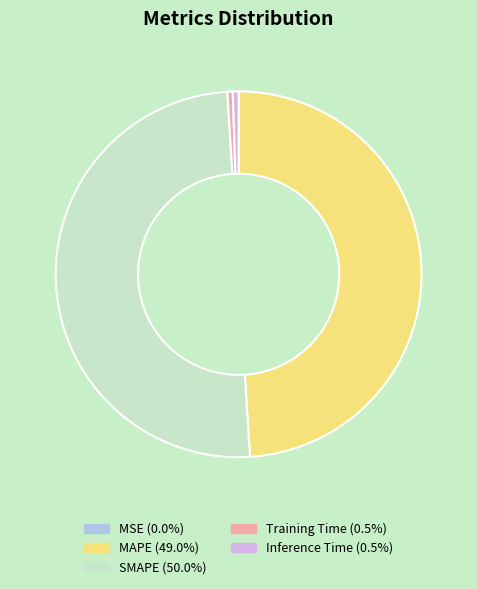

Is the sum of Inference Time and SMAPE greater than half?

Yes